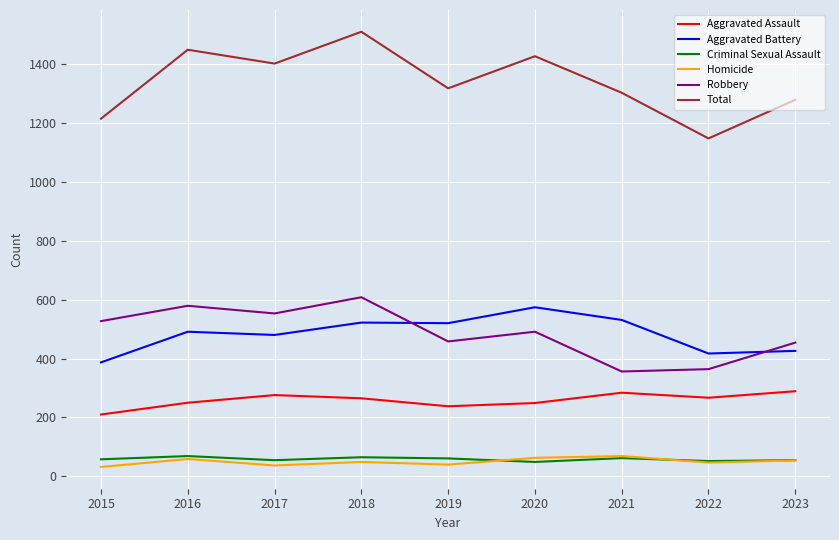

Which series has the widest spread of values?

Total